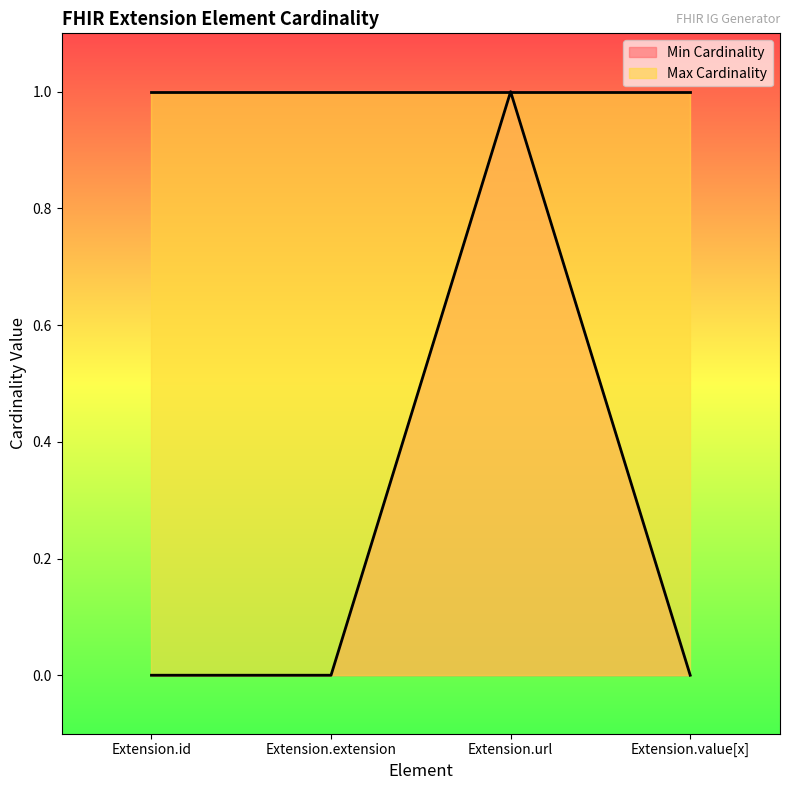

What is the maximum value shown in the chart?

1